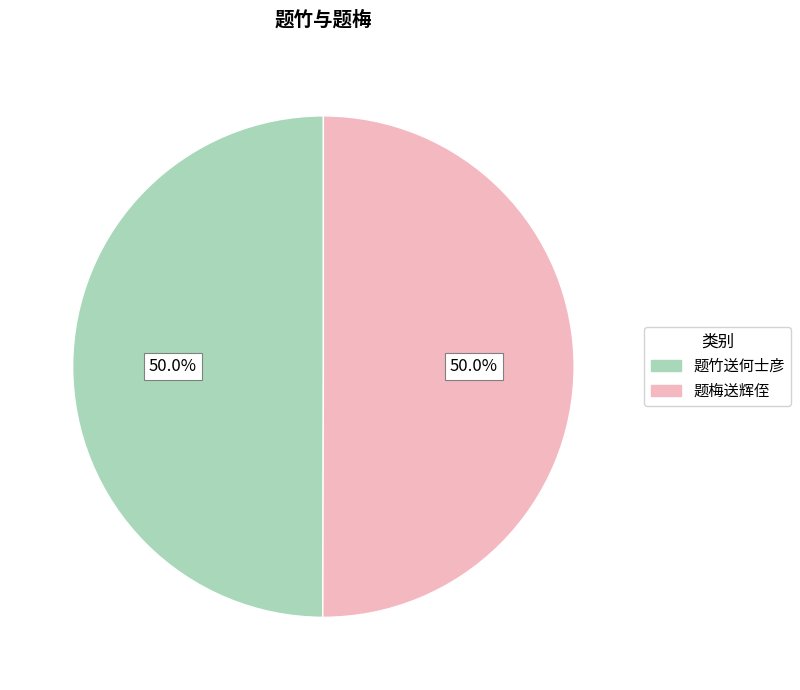

How much of the chart is everything except 题竹送何士彦?

50.0%